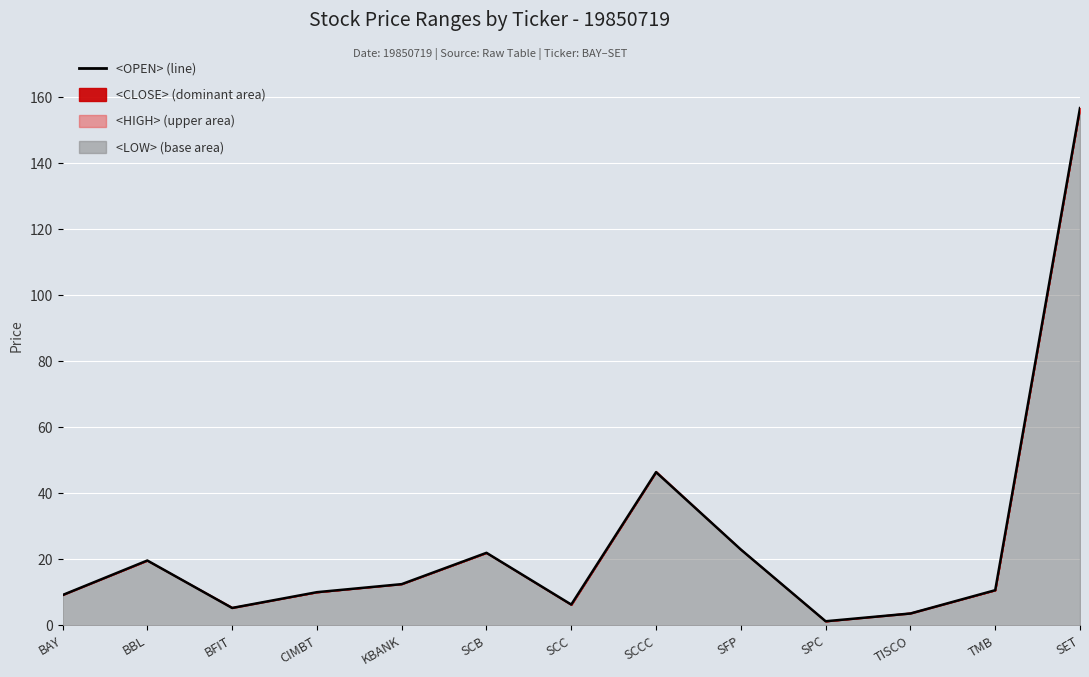

What is the greatest value displayed?

156.7